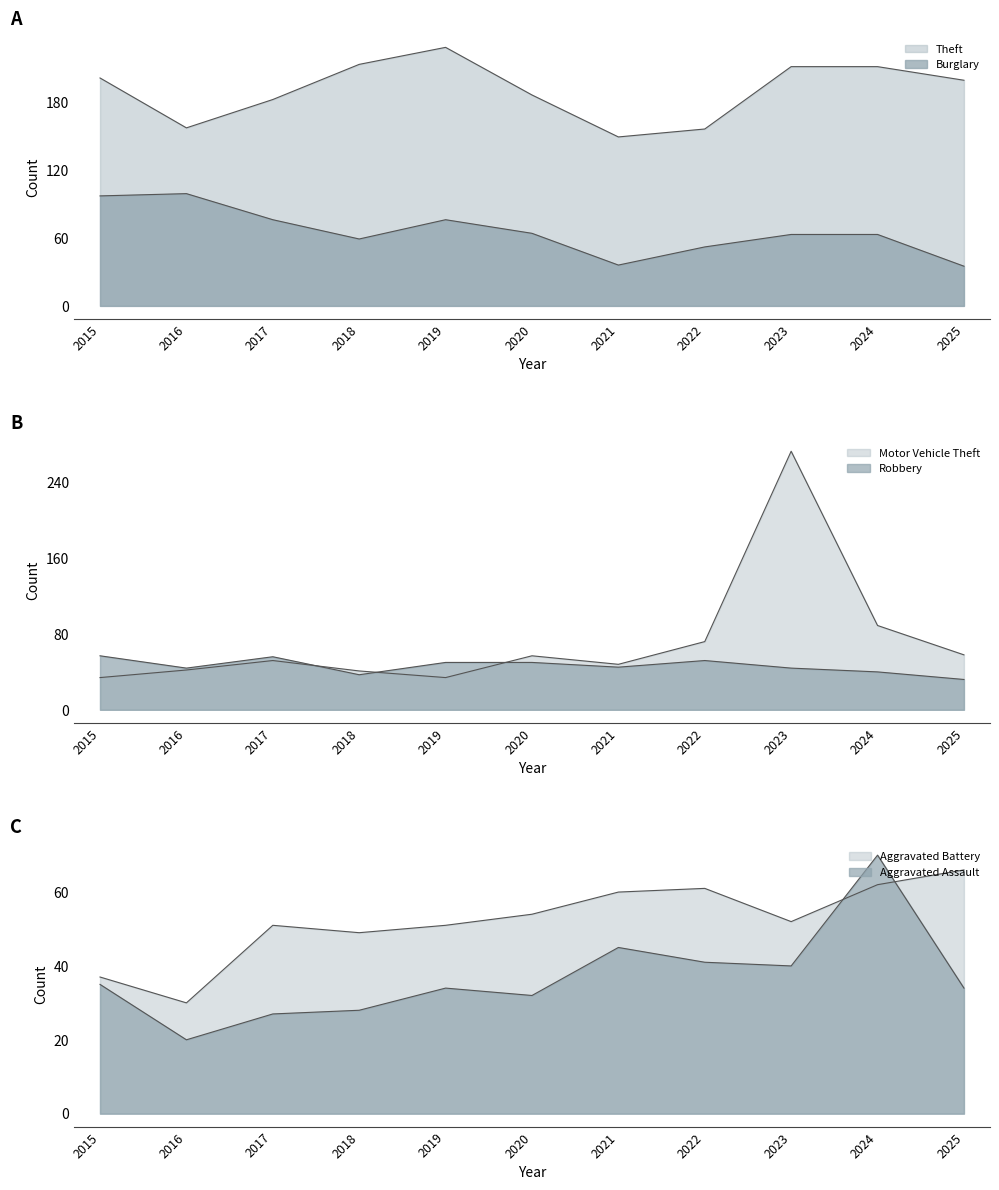

True or false: Theft has more than 2 interior local peaks.

False